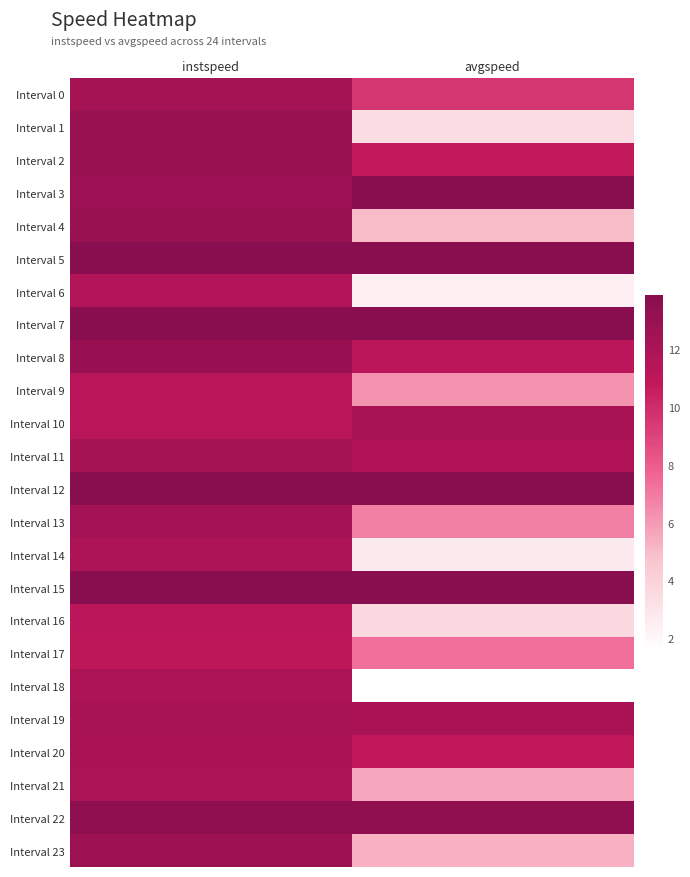

What is the maximum value shown in the chart?

13.9